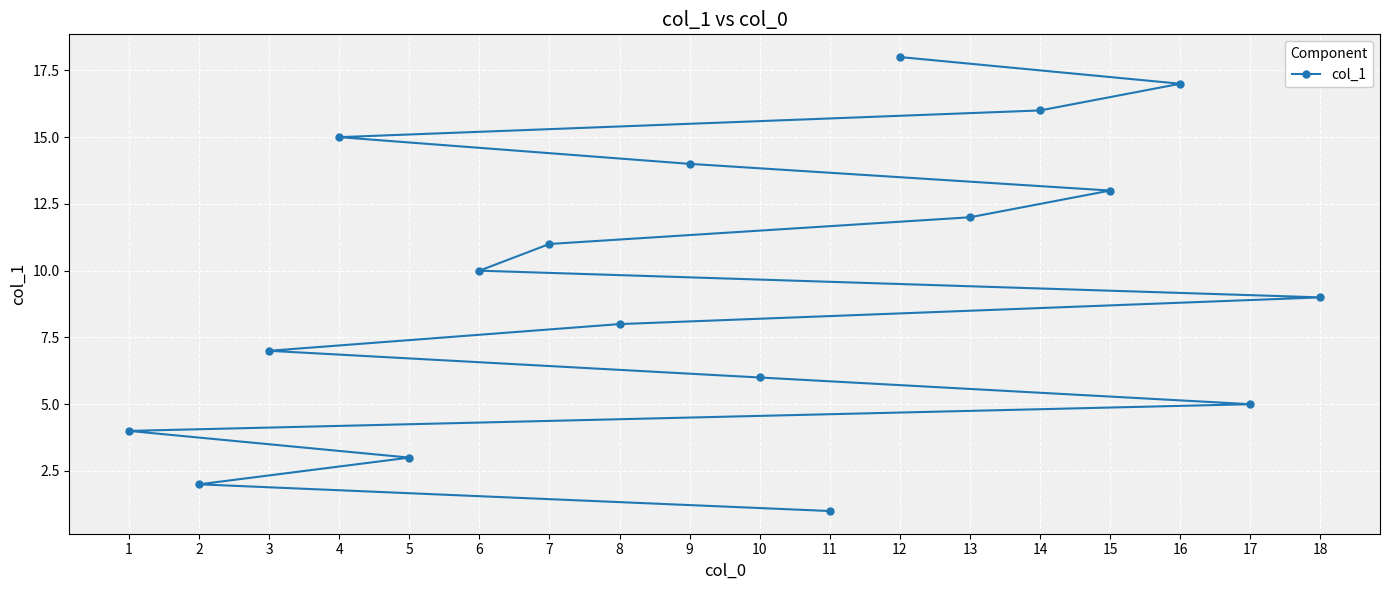

How many distinct data groups are displayed?

1